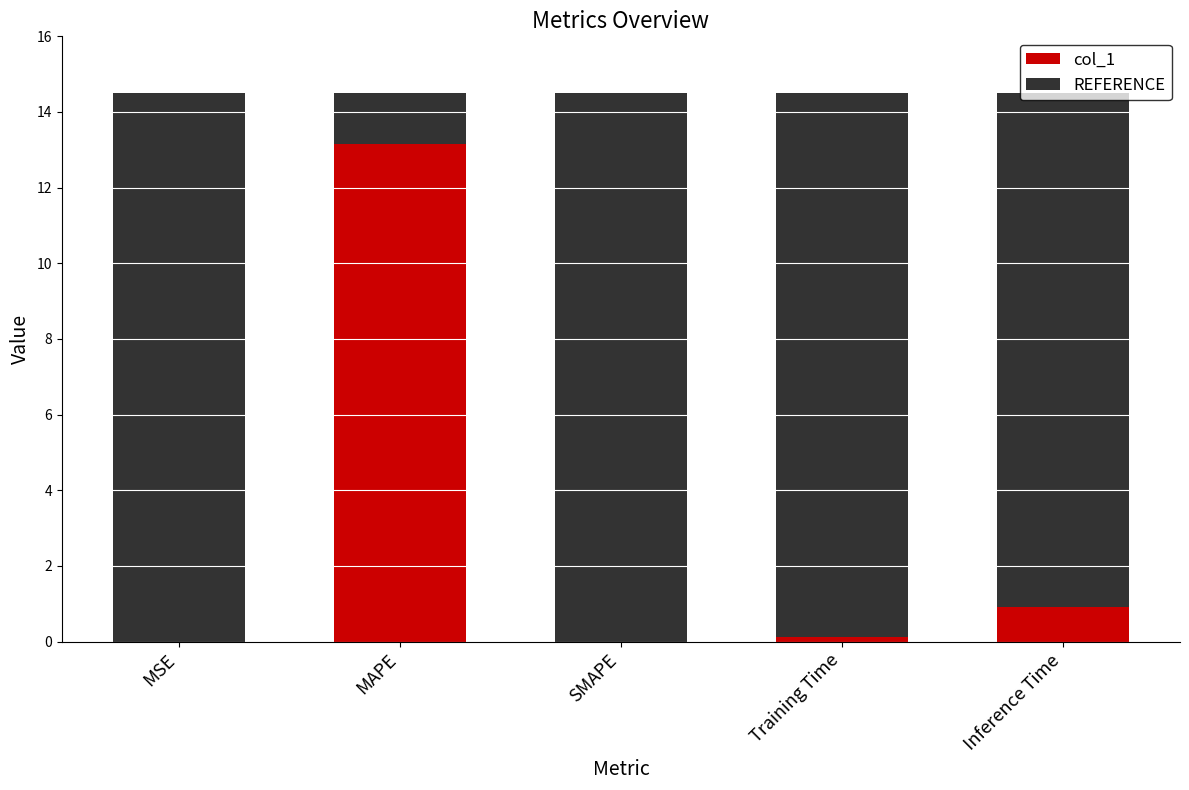

Is it true that col_1 equals 0.0 at SMAPE?

True